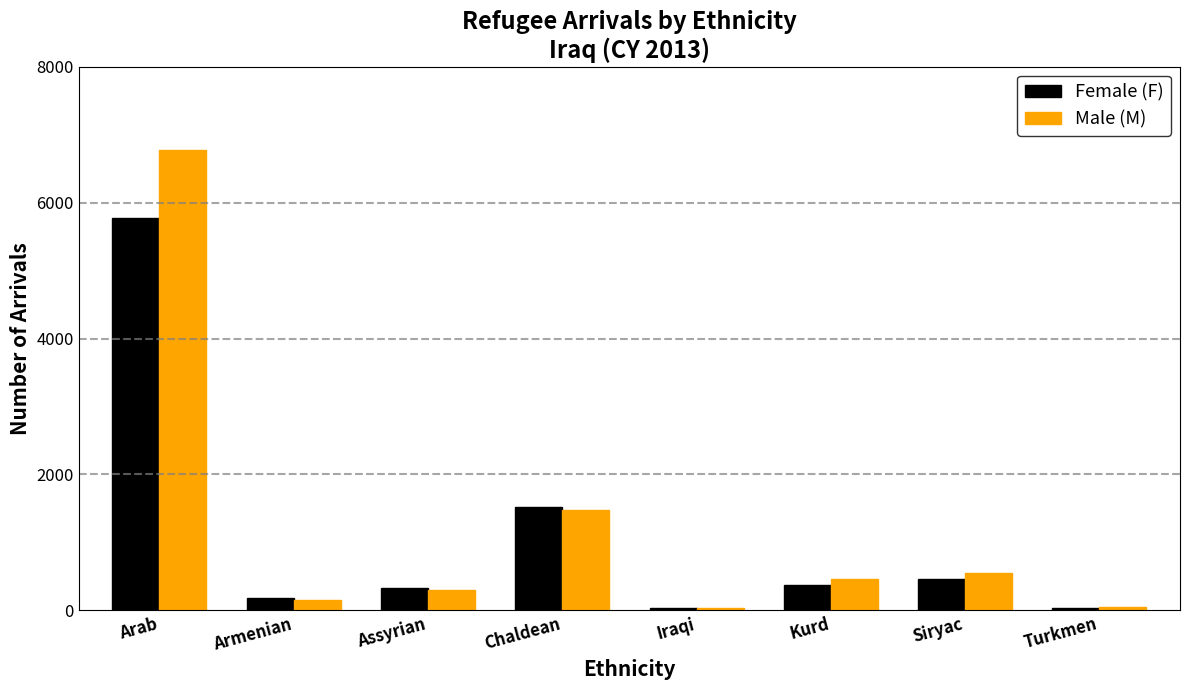

Where does the Male (M) series first go above 461?

Arab